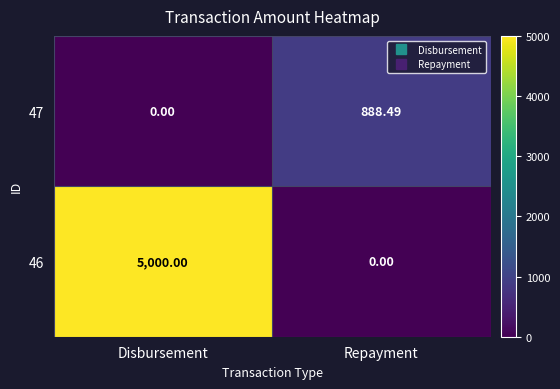

What is the difference between the highest and lowest values at Disbursement?

5000.0